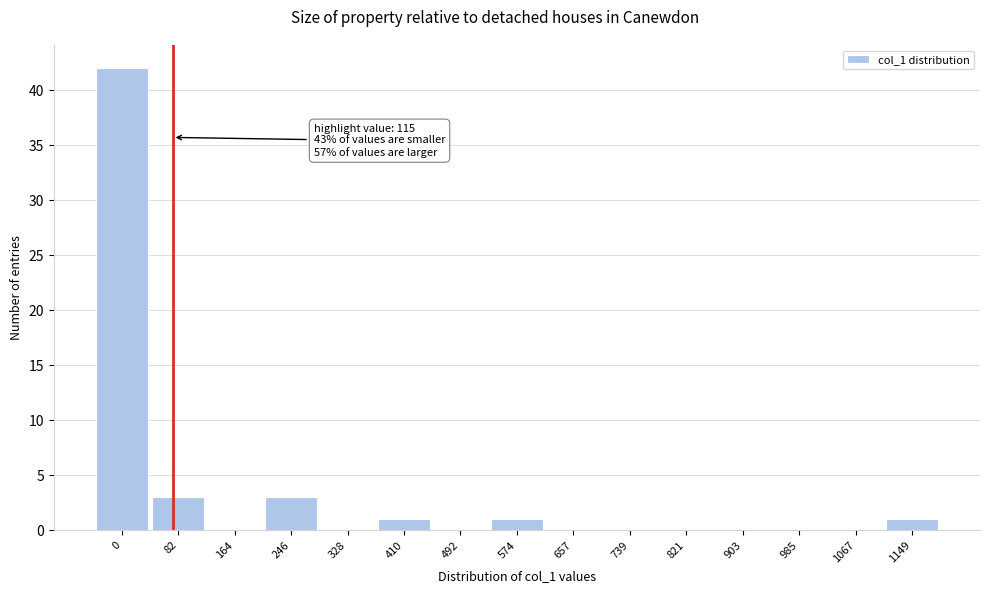

Reading left to right, extract all data points from this chart.

0=42	82=3	164=0	246=3	328=0	410=1	492=0	574=1	657=0	739=0	821=0	903=0	985=0	1067=0	1149=1